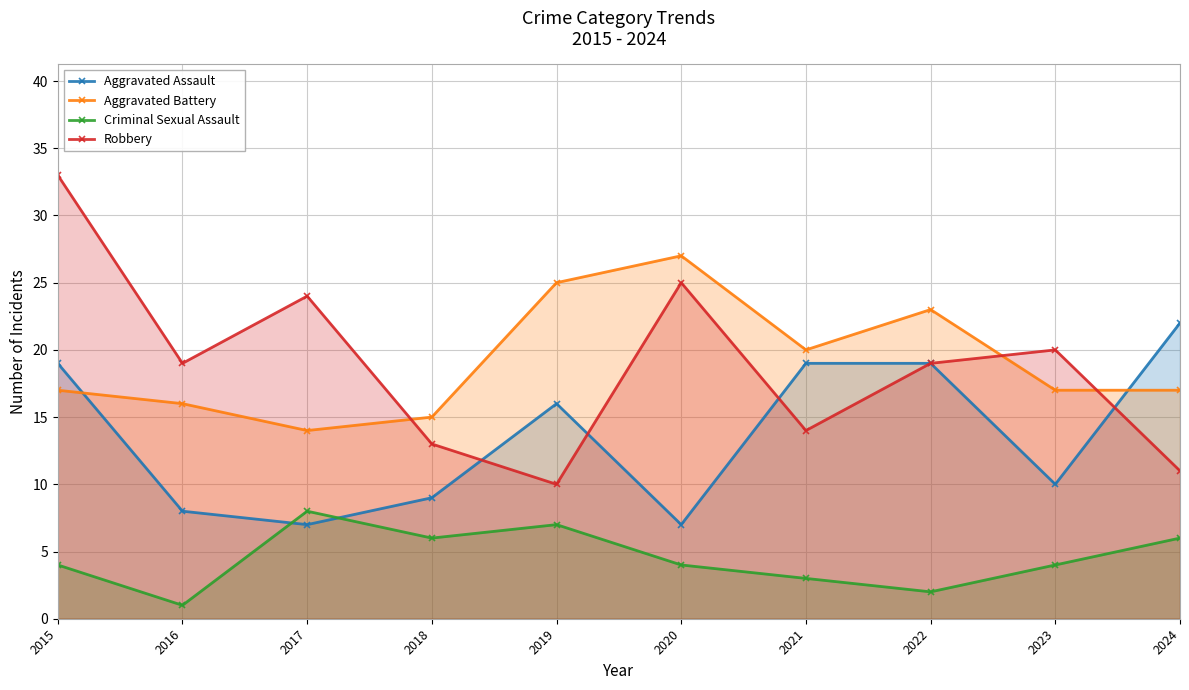

At which category is the sum across all series the highest?

2015